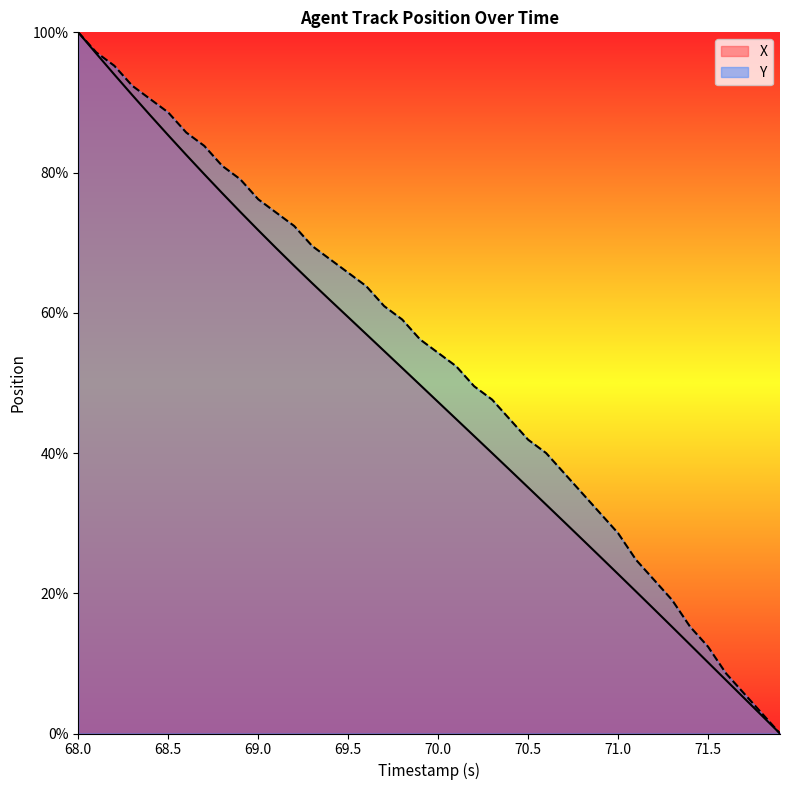

What are all the series names shown in the legend?

X, Y